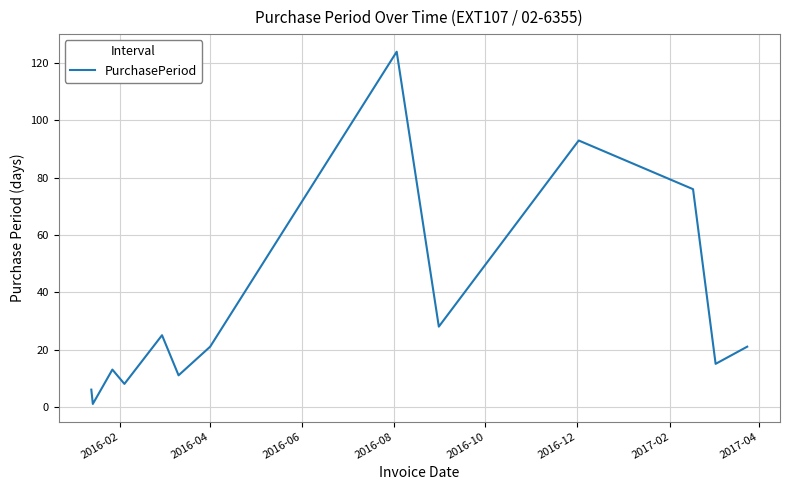

What is the greatest value displayed?

124